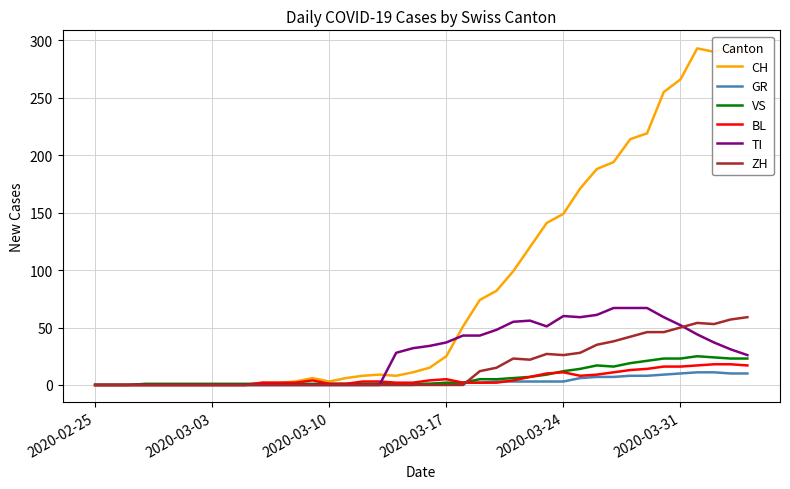

Which category has the lowest value in the BL series?

2020-02-25